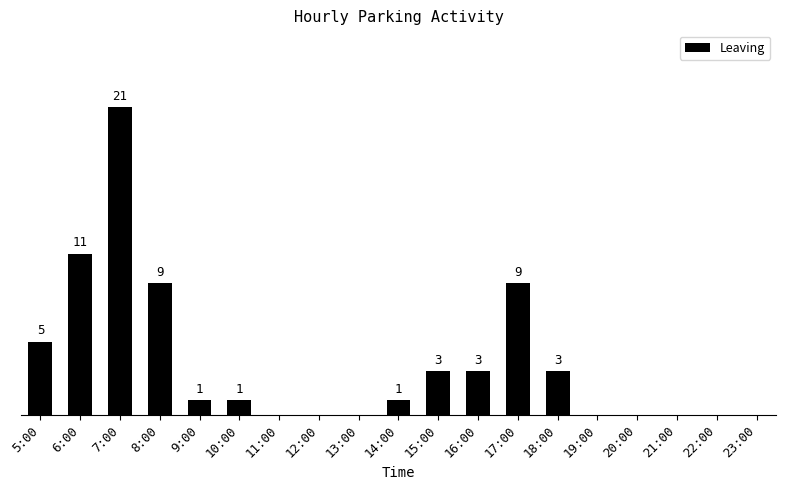

Where does the data first go above 1?

5:00